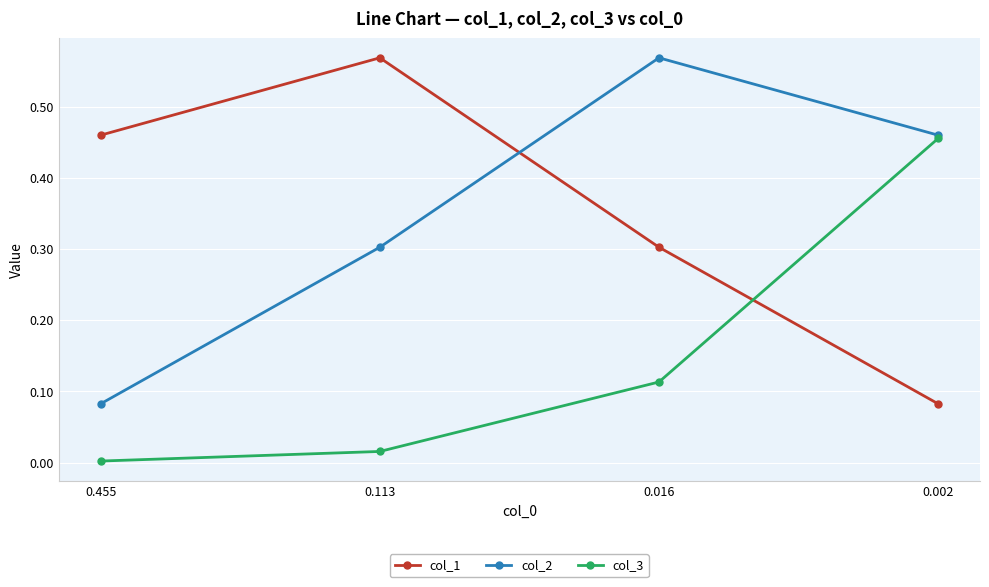

What is the difference between the highest and lowest values at 0.002?

0.4